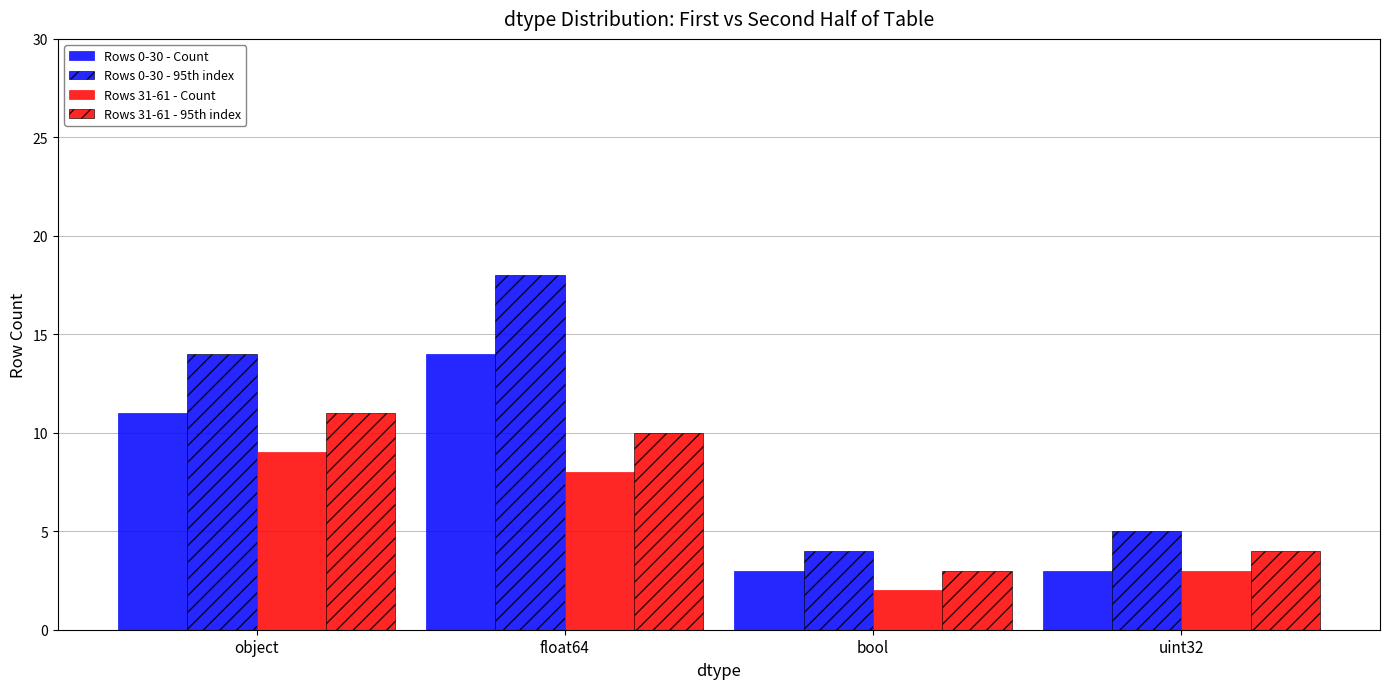

Is it true that Rows 0-30 - 95th index equals 4 at bool?

True